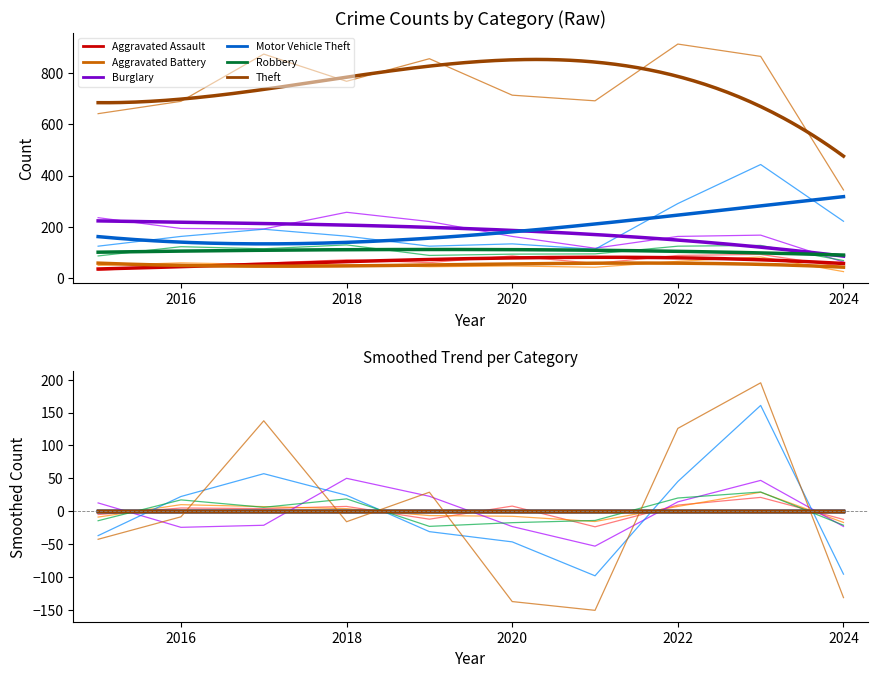

At which category does the chart reach its minimum across all series?

2024